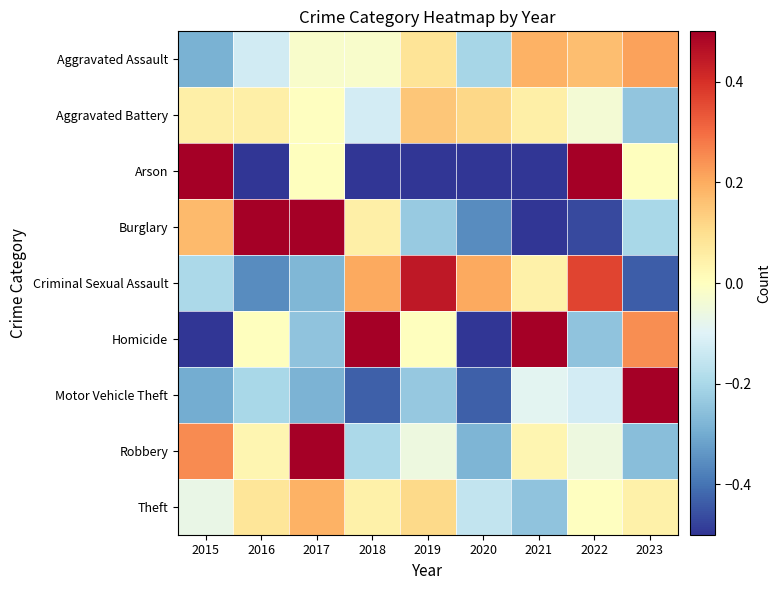

Which series has the widest spread of values?

Arson